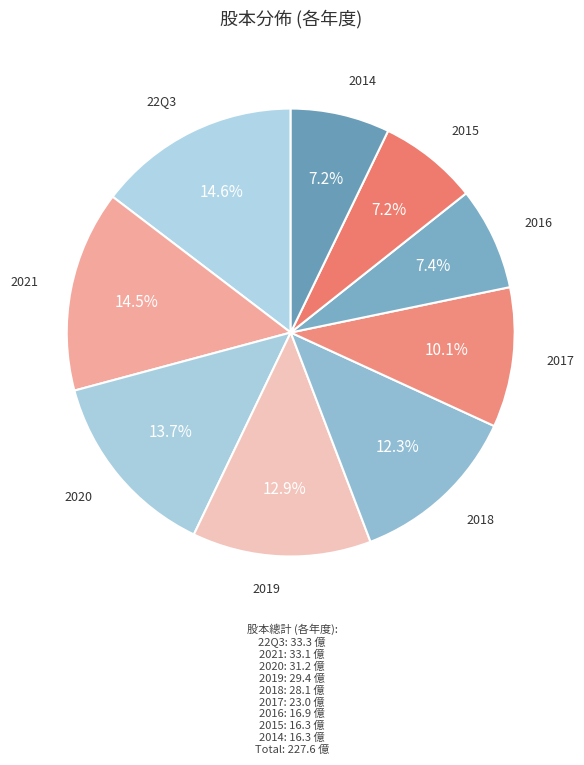

What is the largest slice in the pie chart?

22Q3